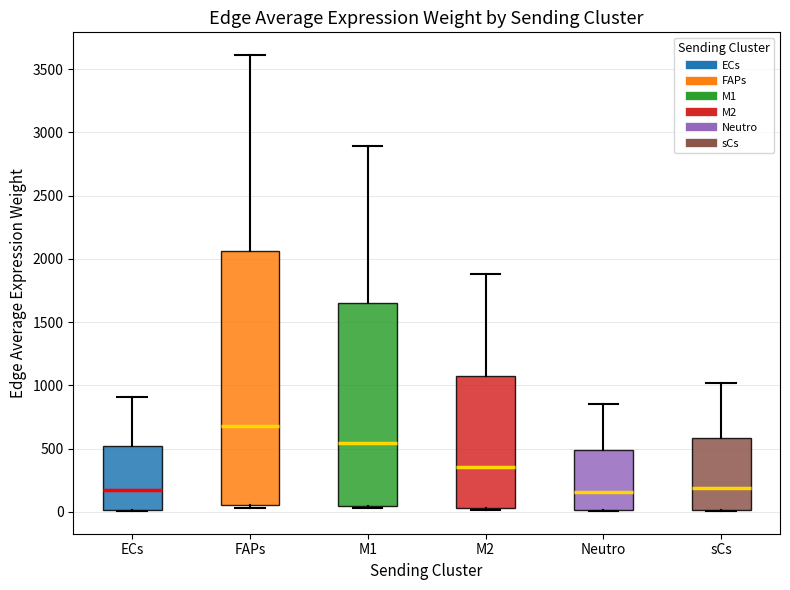

Reading left to right, read every box against the y-axis: the position of its median line, the range the box covers, and the ends of its whiskers. The values are not printed on the chart, so give them approximately, as read against the axis.

ECs: median 150, box 0 to 500, whiskers 0 to 900
FAPs: median 700, box 50 to 2050, whiskers 50 (just below the box's lower edge) to 3600
M1: median 550, box 50 to 1650, whiskers 50 (just below the box's lower edge) to 2900
M2: median 350, box 50 to 1050, whiskers 0 to 1900
Neutro: median 150, box 0 to 500, whiskers 0 to 850
sCs: median 200, box 0 to 600, whiskers 0 to 1000